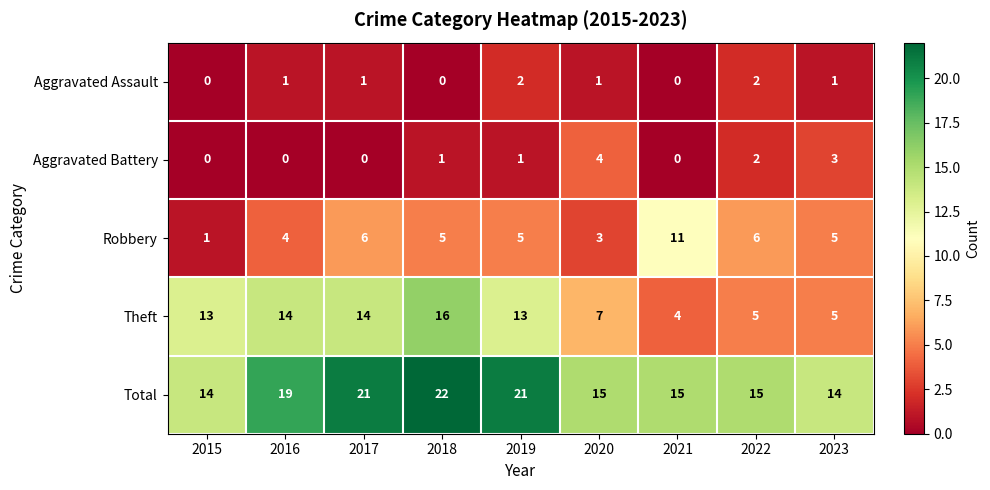

What is the lowest value of the Theft series?

4